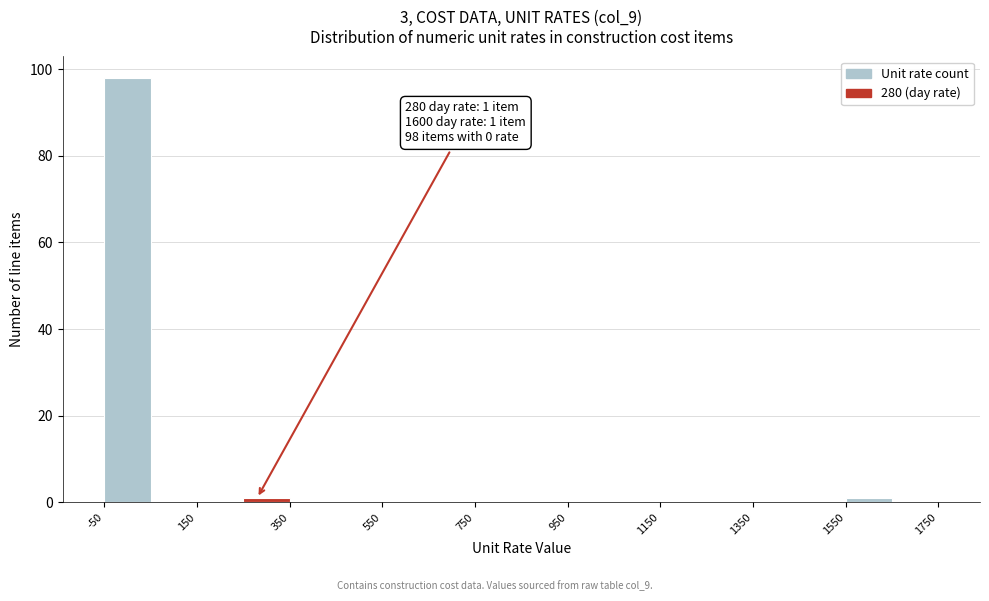

Which range on the x-axis has the tallest bar?

-50 to 50